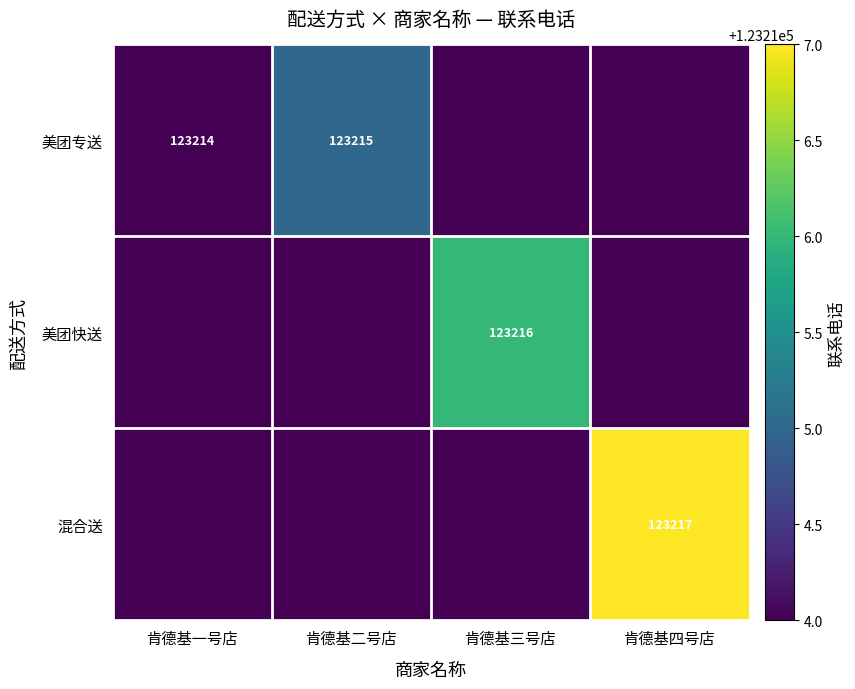

The 混合送 series shows 123217 at 肯德基四号店. True or false?

True